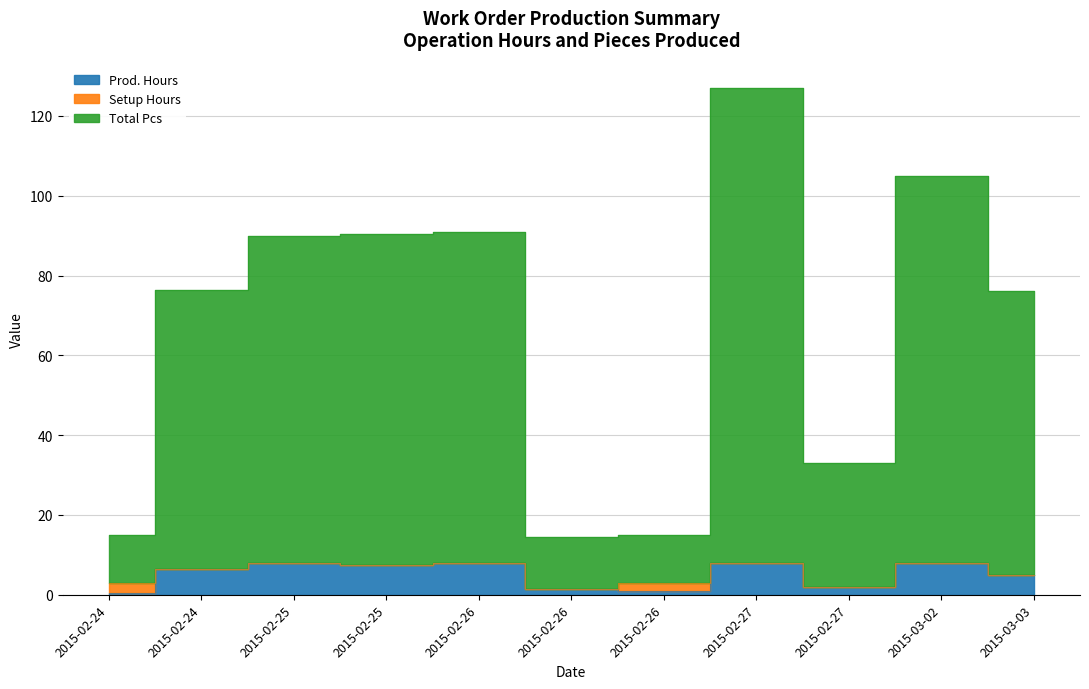

At 2015-03-02, list the series in order from smallest to largest.

Prod. Hours, Total Pcs